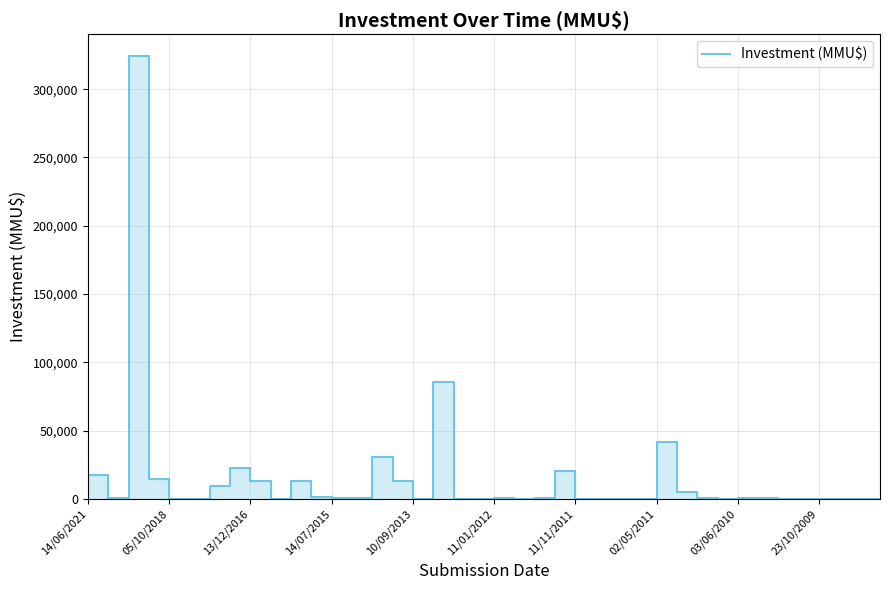

What position from the right is 14?

26